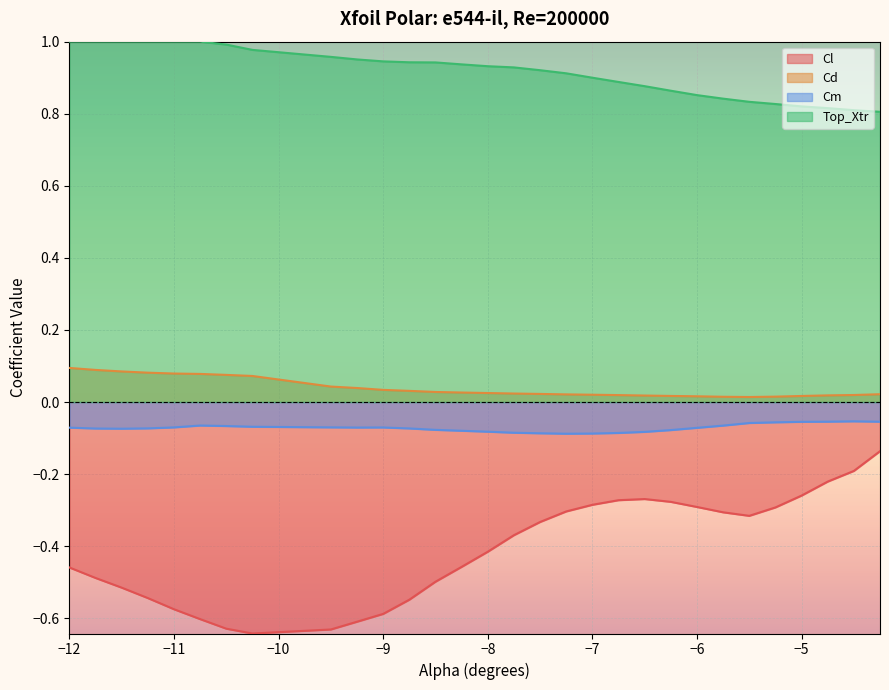

Which label corresponds to the largest value in the chart?

-12.0